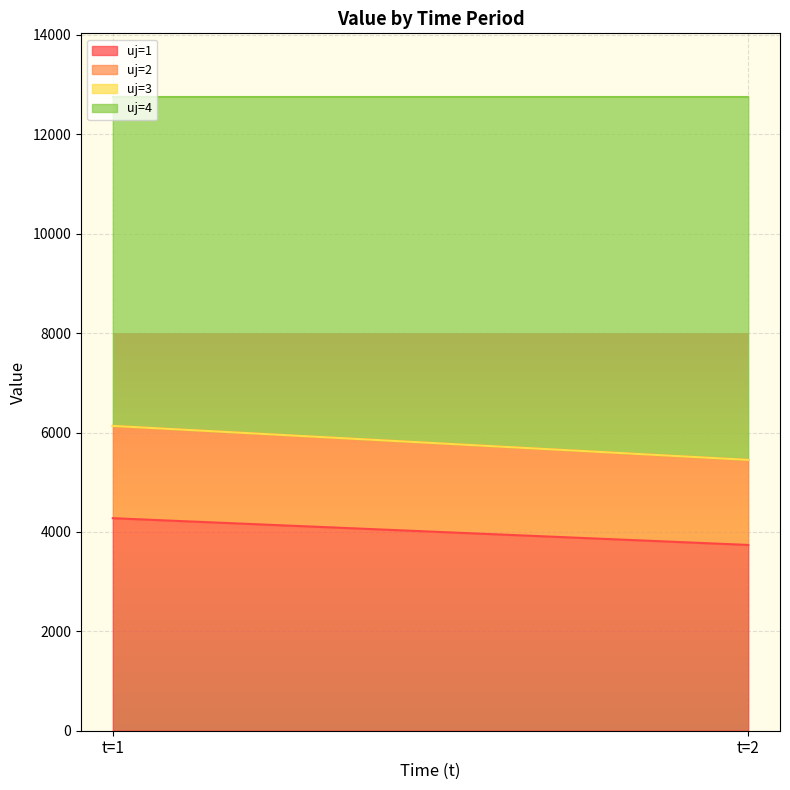

At which label does uj=2 first exceed 1857?

t=1